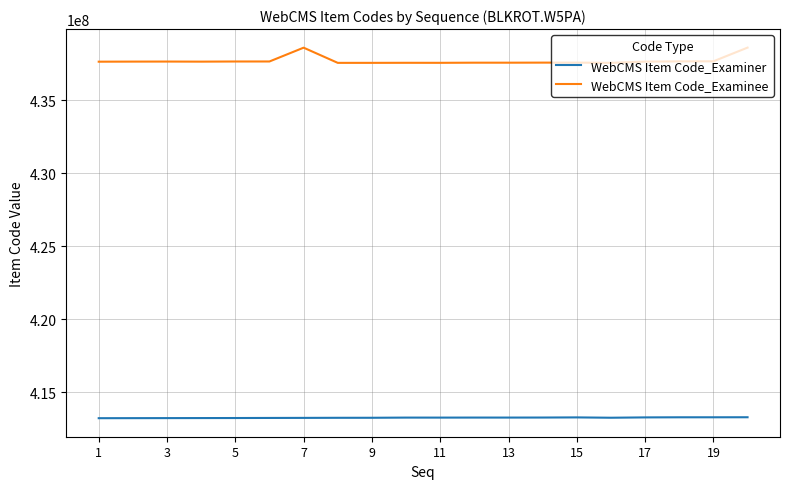

True or false: WebCMS Item Code_Examiner and WebCMS Item Code_Examinee cross at least once.

False